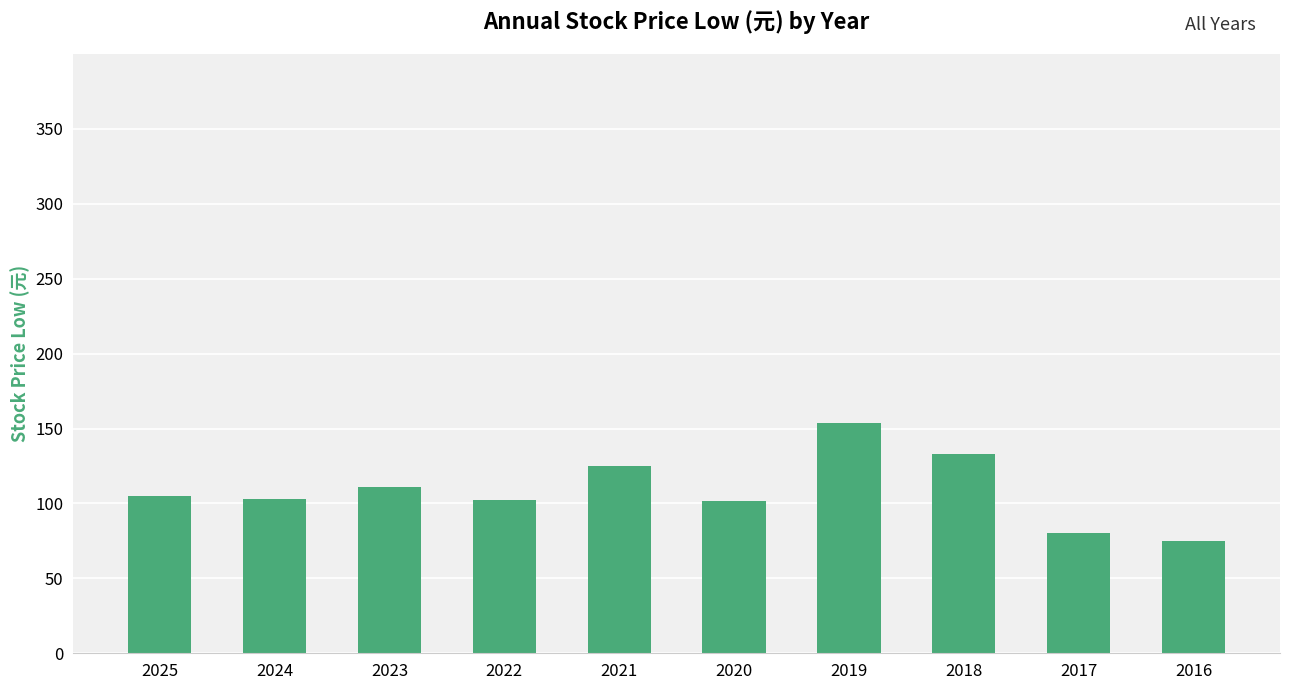

What is the difference between the maximum and second lowest values?

73.9